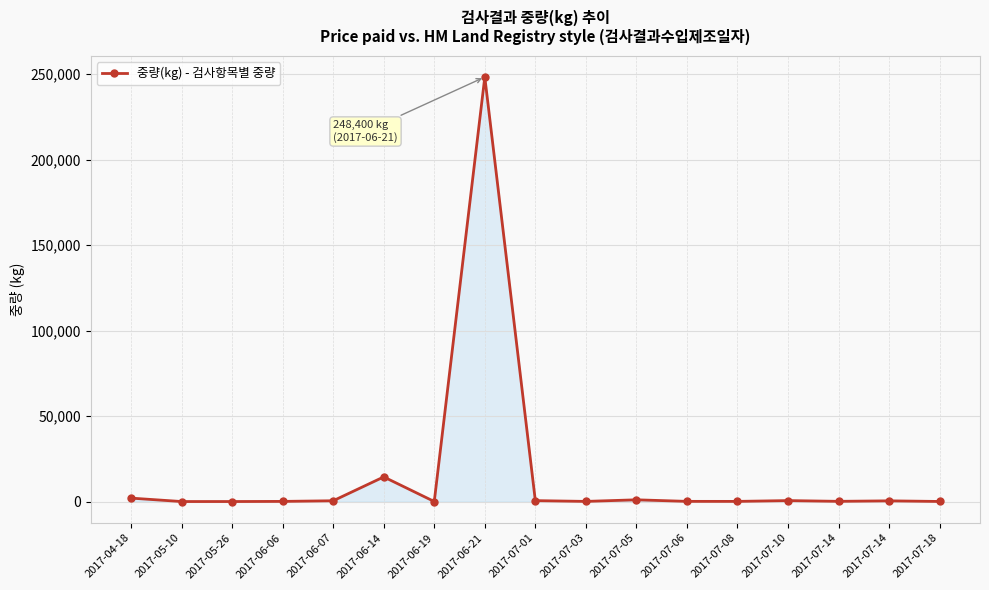

Where is the data nearest to the value 124214?

2017-06-14